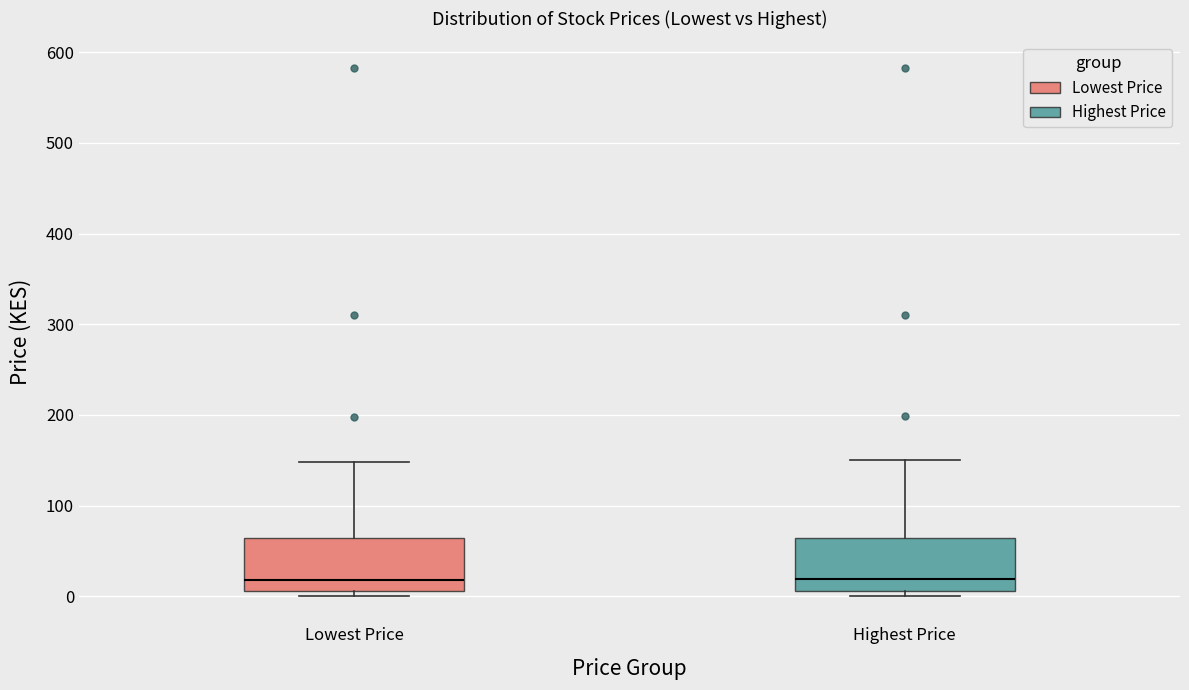

Where is the lower edge of the box for Lowest Price on the y-axis? The values are not printed on the chart, so give them approximately, as read against the axis.

10